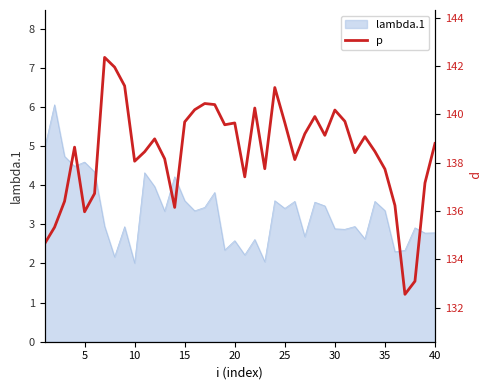

What is the greatest value displayed?

142.4